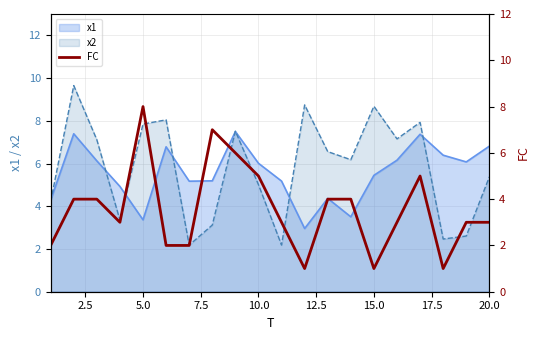

Is it true that x2 equals 7.8 at 5.0?

True